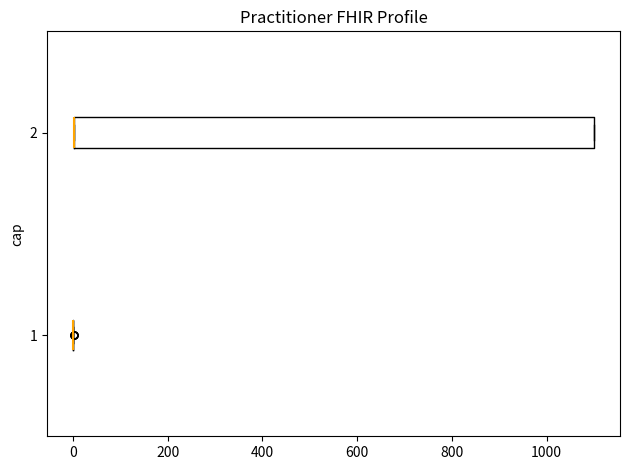

Reading bottom to top, read every box against the x-axis: the position of its median line, the range the box covers, and the ends of its whiskers. The values are not printed on the chart, so give them approximately, as read against the axis.

1: box collapsed to a line at 0, whiskers 0 to 0
2: median 0 (drawn on the box's left edge), box 0 to 1100, whiskers 0 to 1100